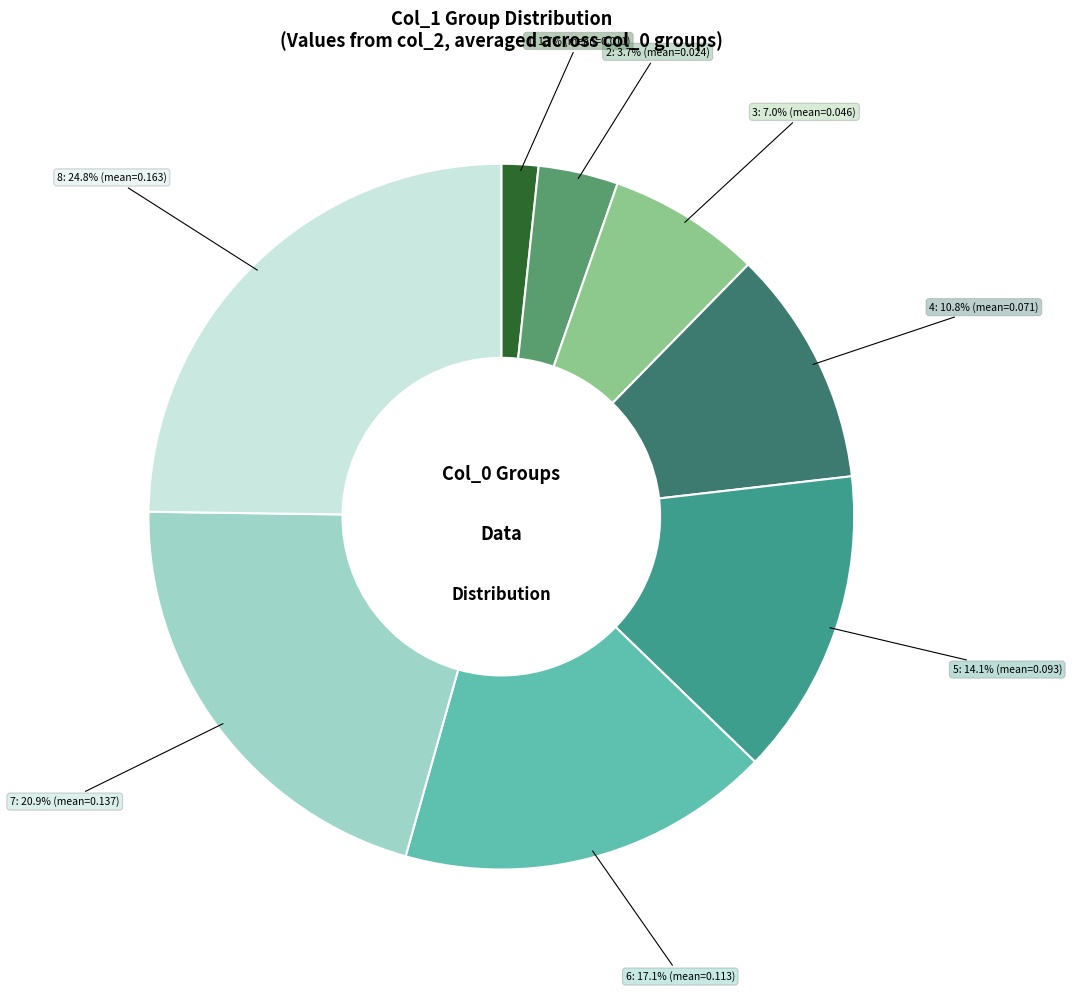

To the nearest percent, what is the average slice percentage?

12%